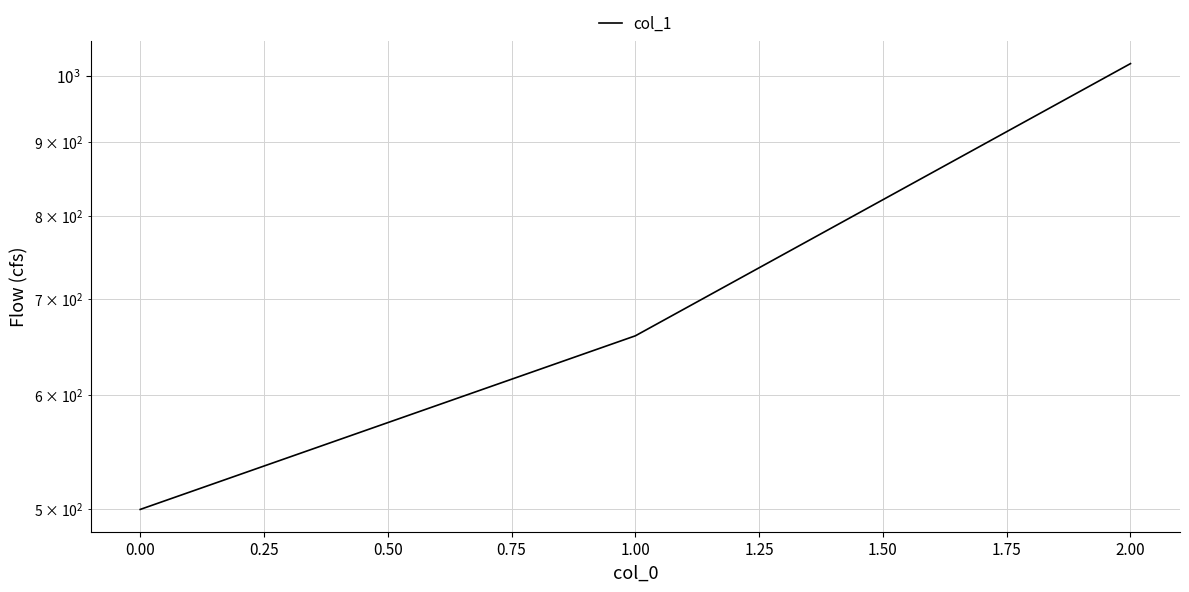

Reading right to left, transcribe all the data shown in this chart.

1020	660	500